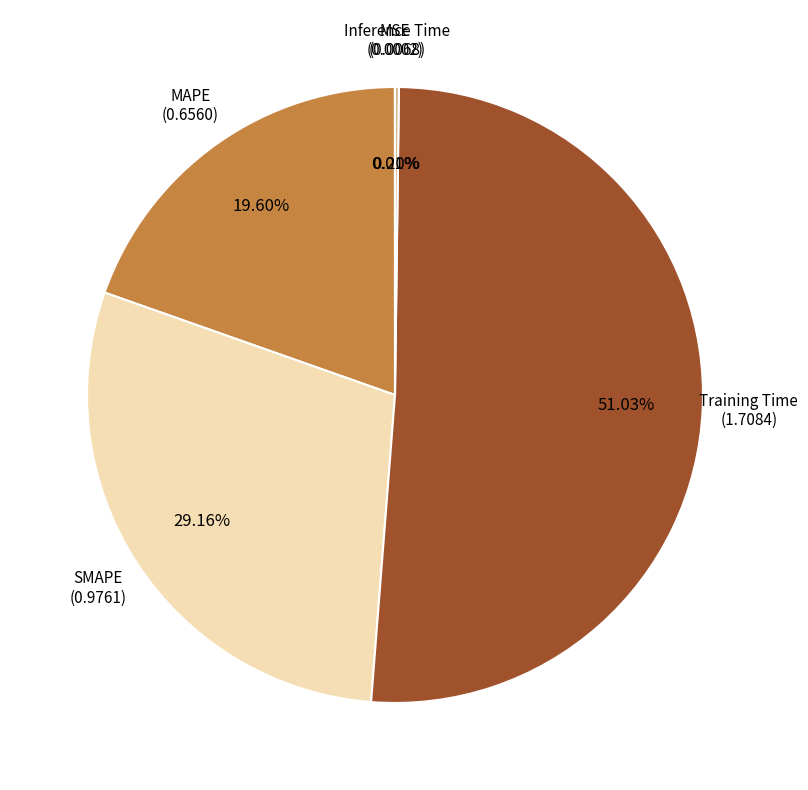

To the nearest percent, what percentage of the pie is Training Time?

51%